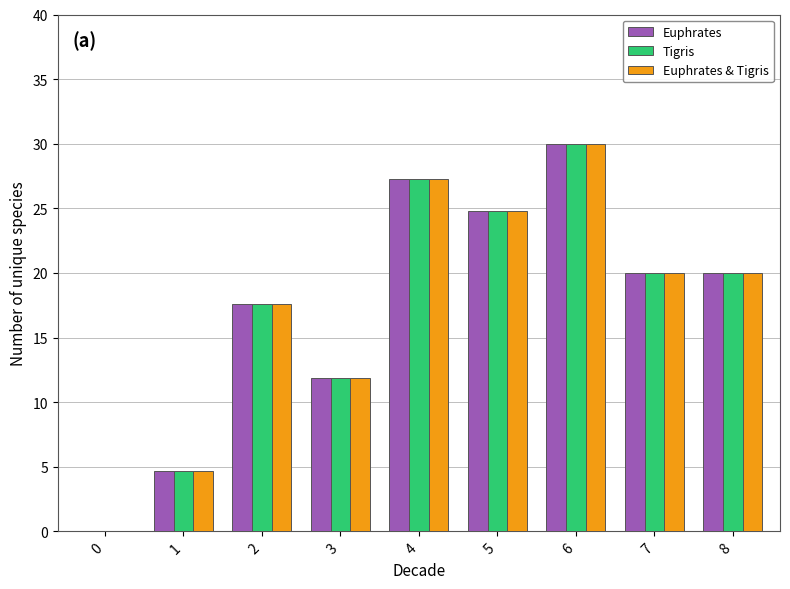

At which label does Euphrates & Tigris reach its peak?

6